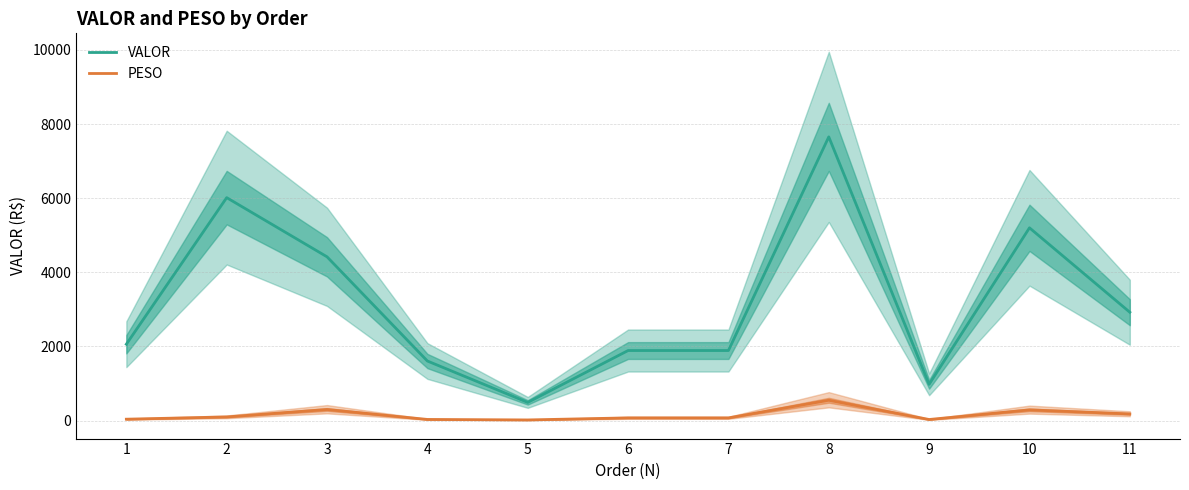

Rank the categories by VALOR value from lowest to highest.

5, 9, 4, 6, 7, 1, 11, 3, 10, 2, 8